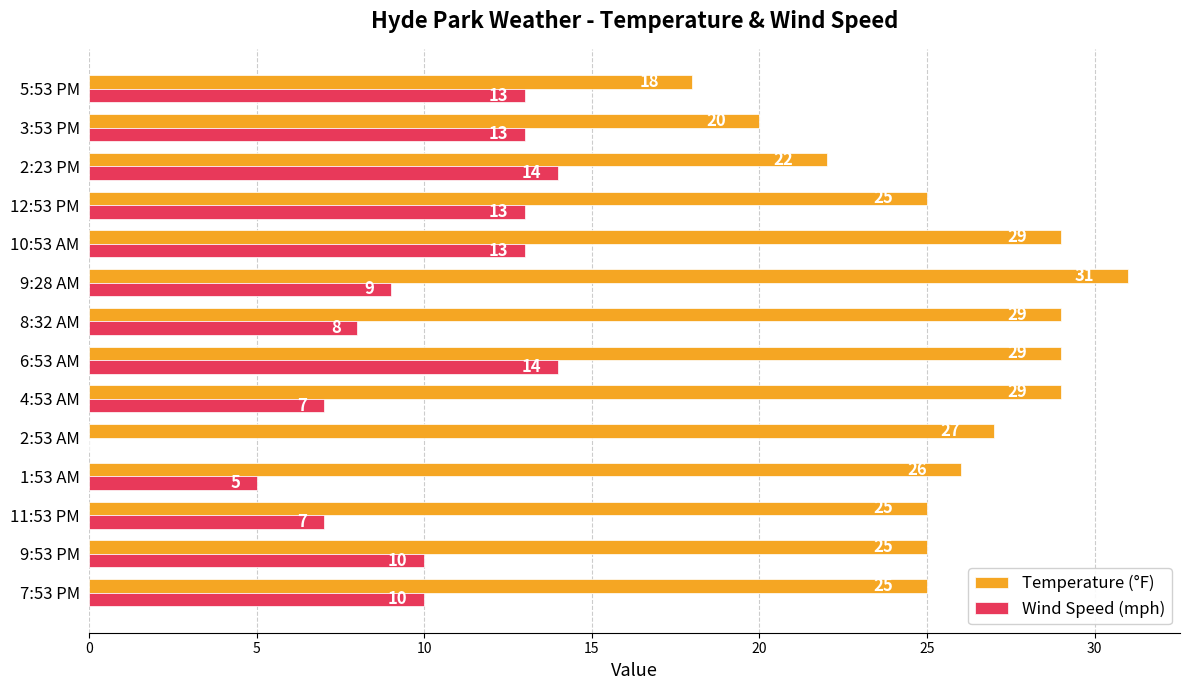

What is the total value across all series at 9:53 PM?

35